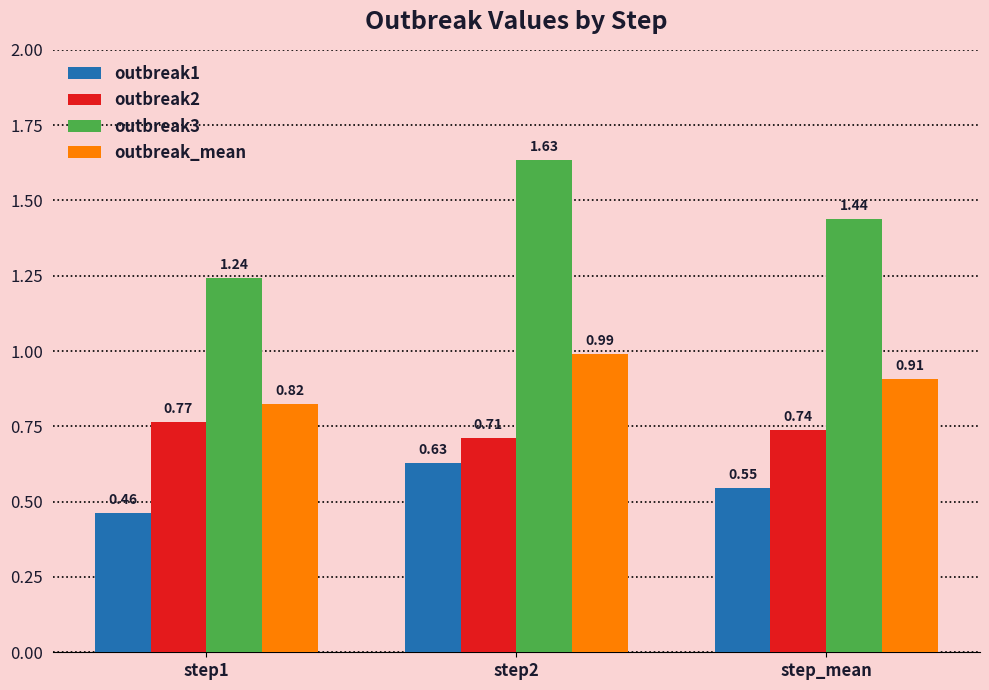

Which series has the widest spread of values?

outbreak3